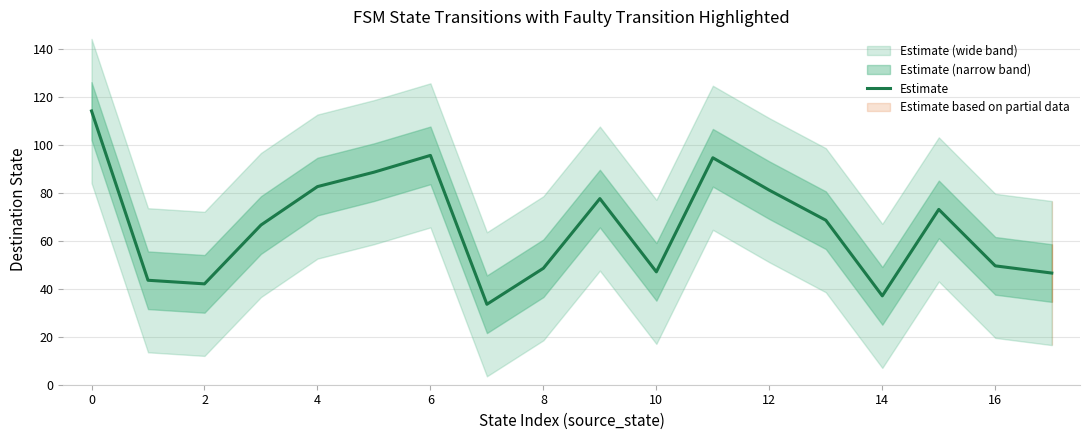

What is the sum of the values at 2 and 17?

88.5